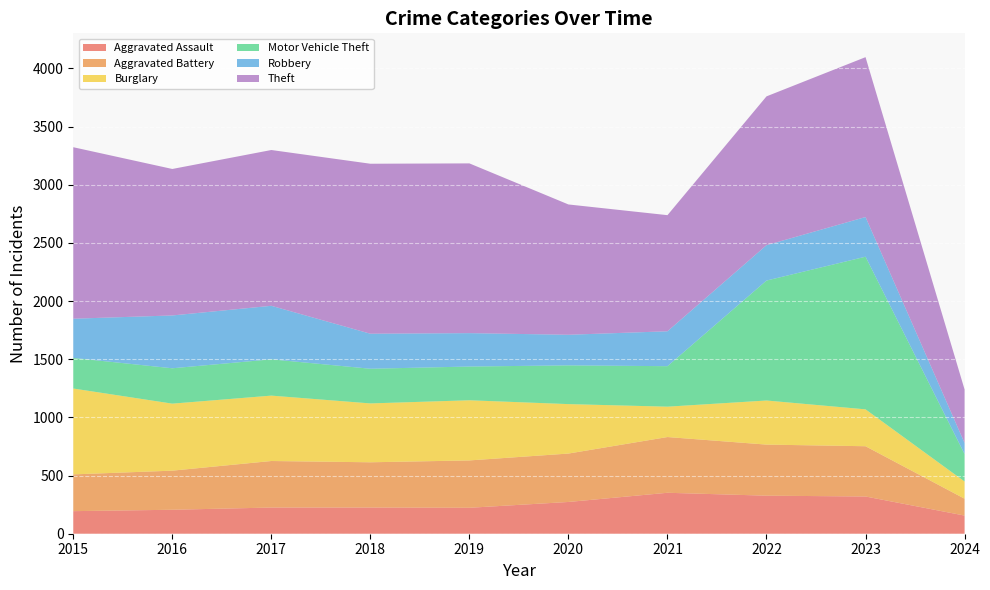

Reading left to right, what are all the values shown in this chart?

Aggravated Assault: 194	206	225	225	223	273	352	327	320	156
Aggravated Battery: 316	336	400	389	407	416	479	439	432	145
Burglary: 738	576	562	506	517	425	261	379	317	148
Motor Vehicle Theft: 263	304	312	298	290	333	348	1031	1312	236
Robbery: 337	454	460	301	287	263	300	304	341	95
Theft: 1474	1259	1339	1461	1459	1120	998	1279	1374	460